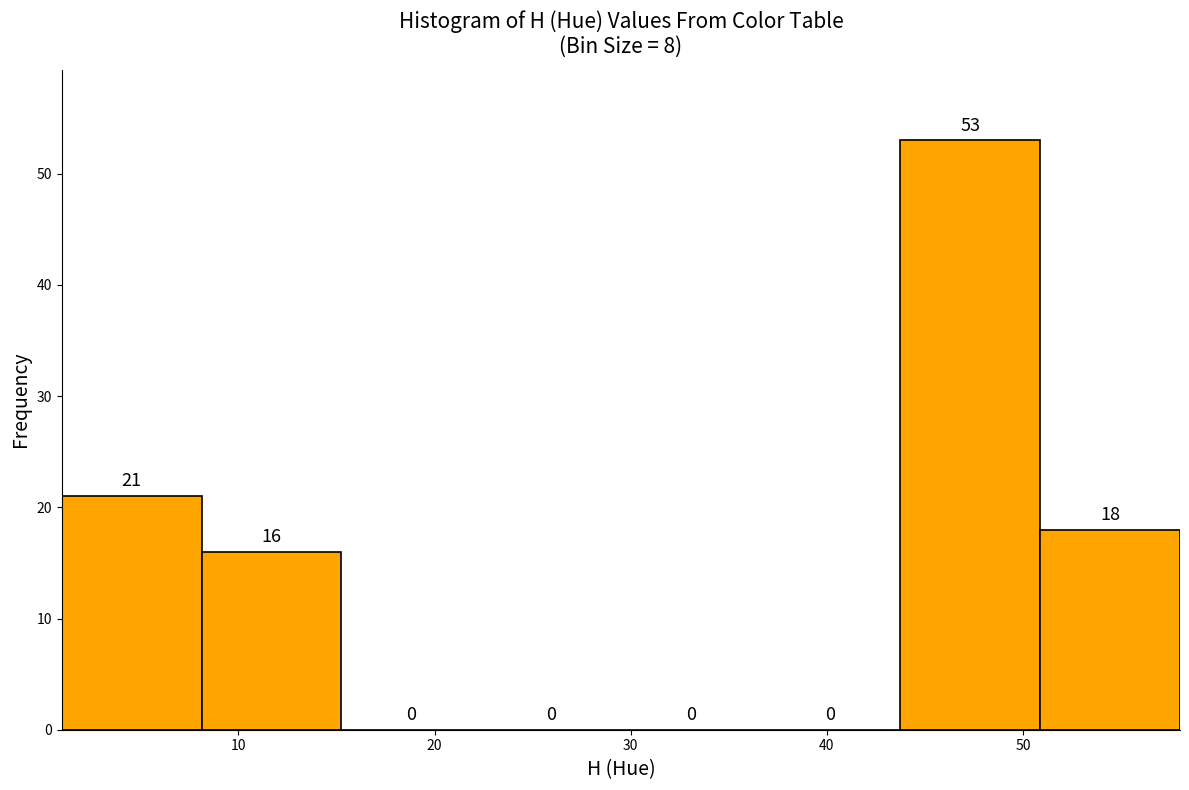

Over which range of the x-axis is the bar tallest?

44 to 51